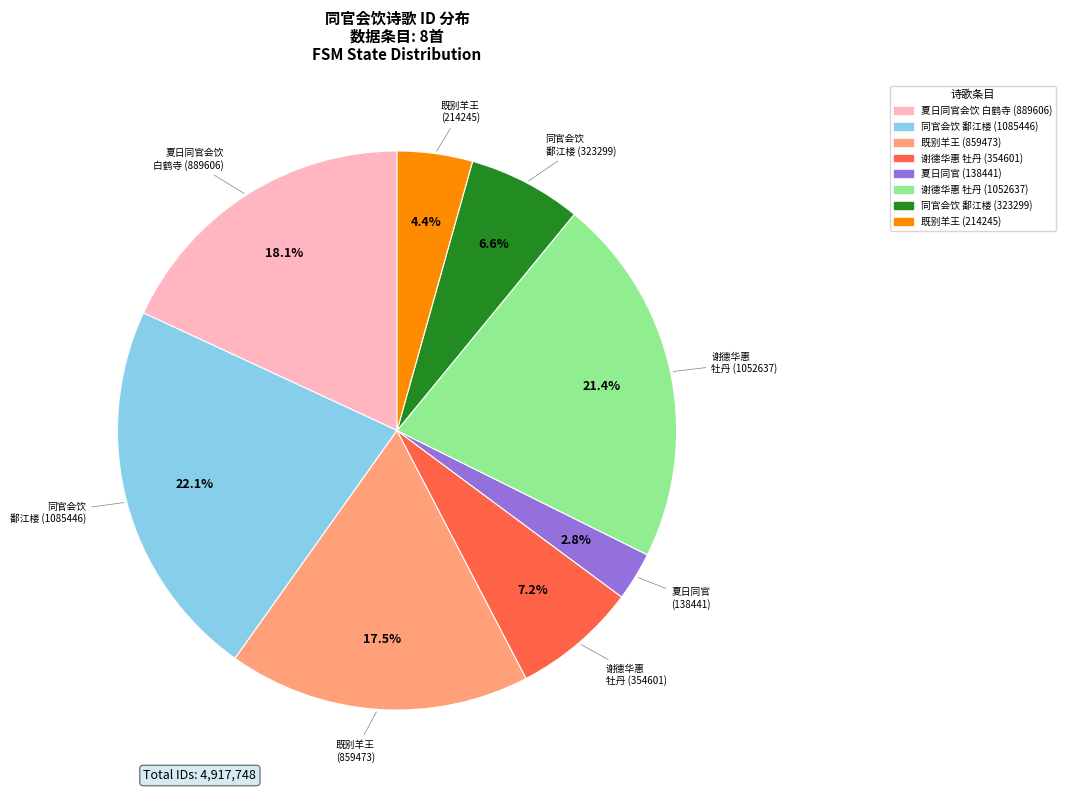

Does any single category account for the majority?

No